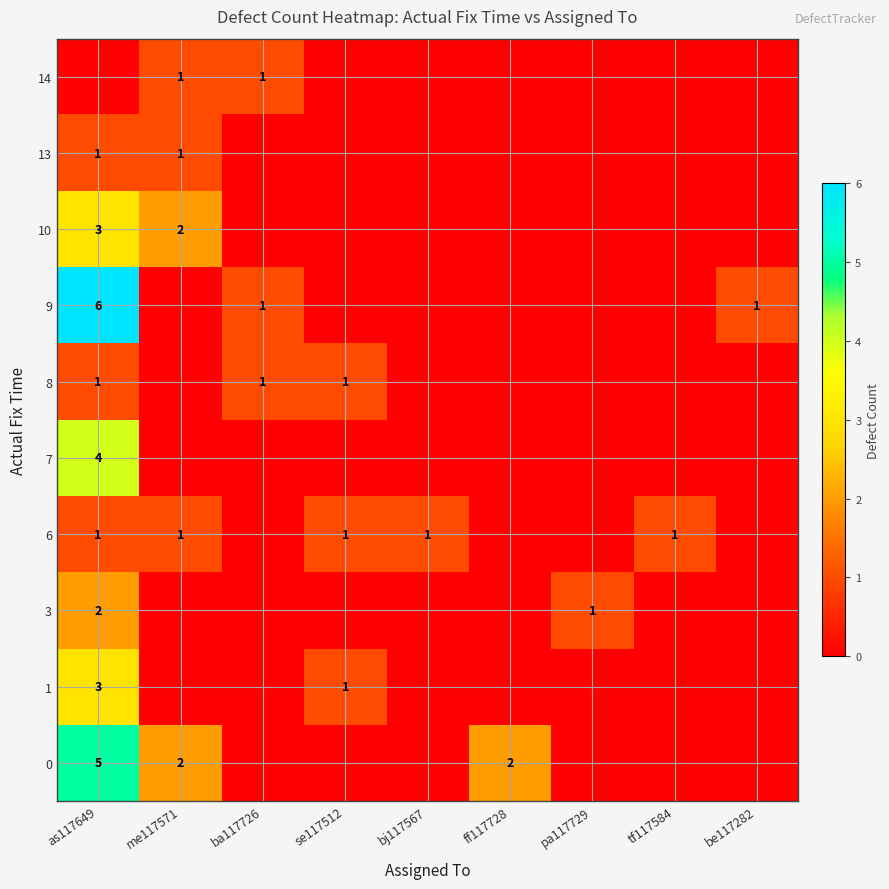

The value of 3 at pa117729 is 1. True or false?

True